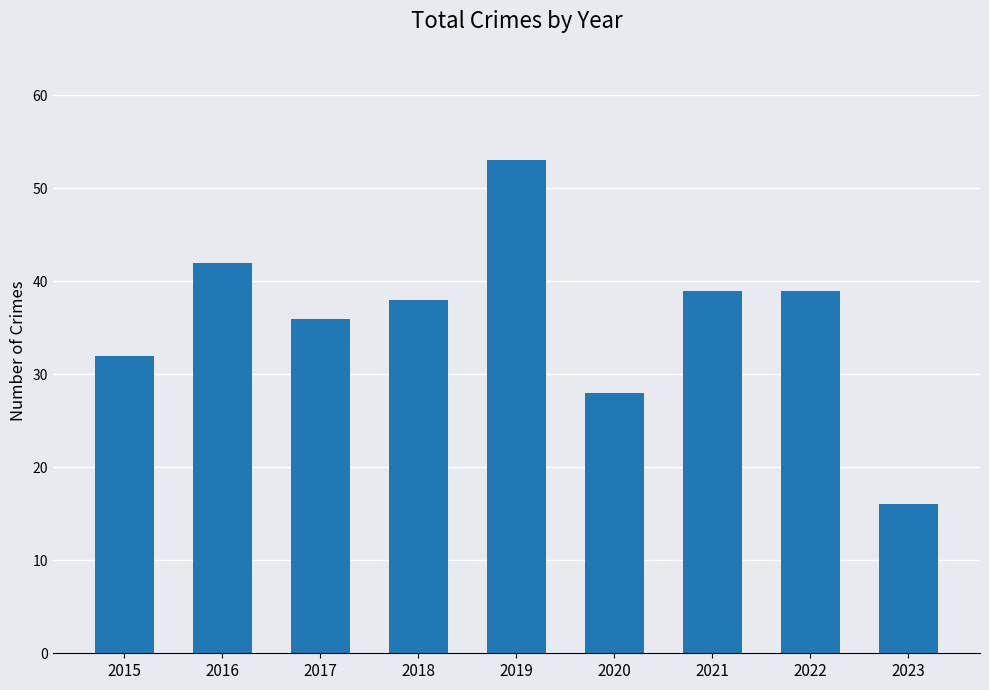

What is the average value?

36